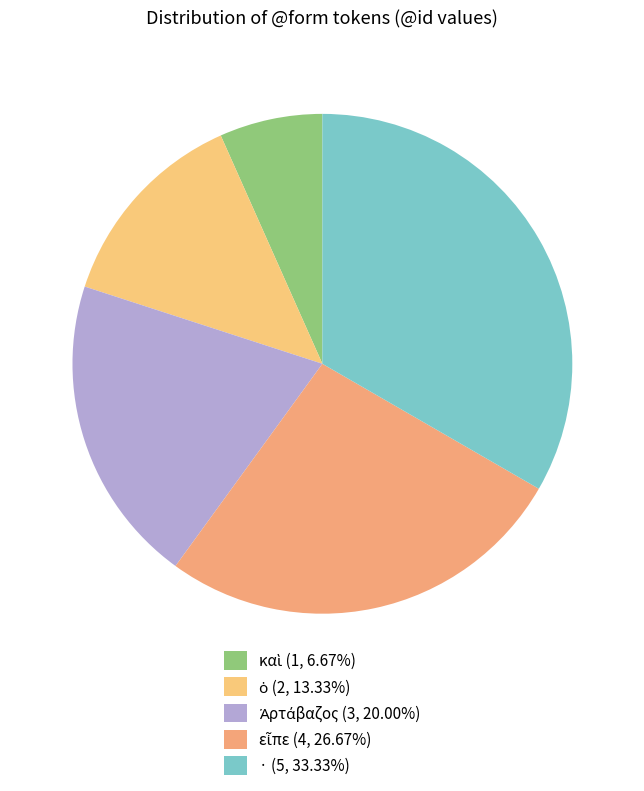

How many segments does this pie chart have?

5